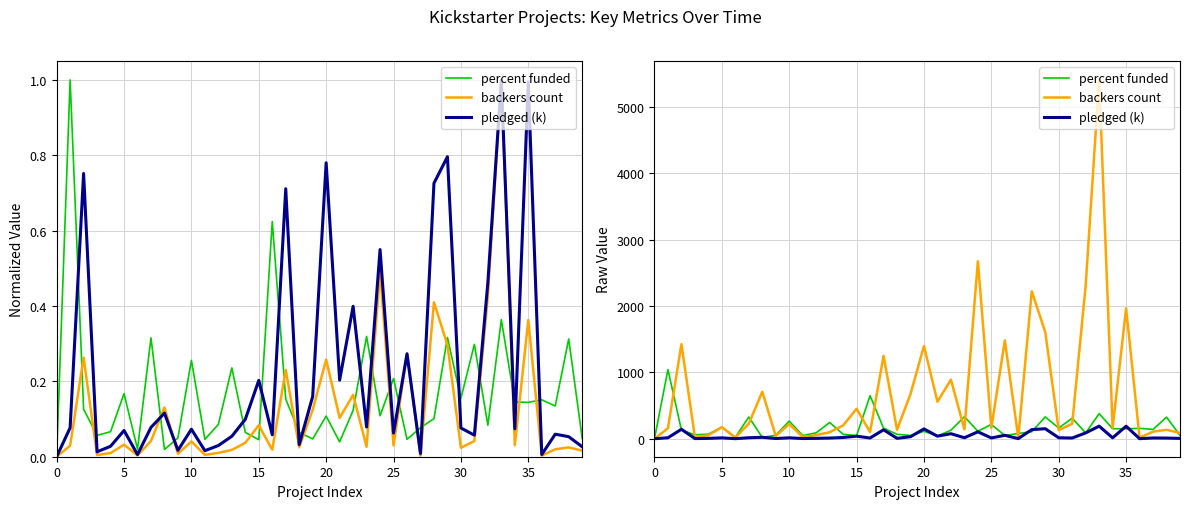

At which label does backers count reach its peak?

33